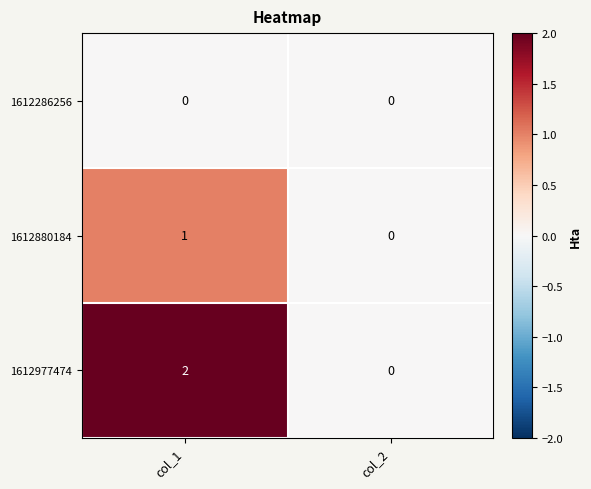

At how many categories does at least one series exceed 1?

1